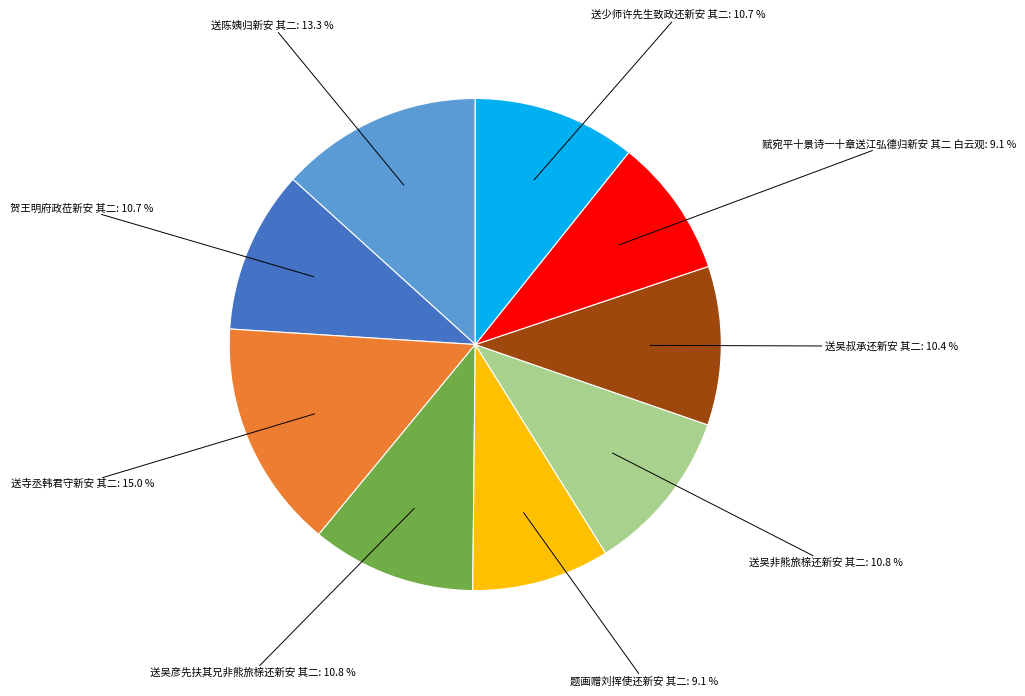

Is there a majority slice in this chart?

No